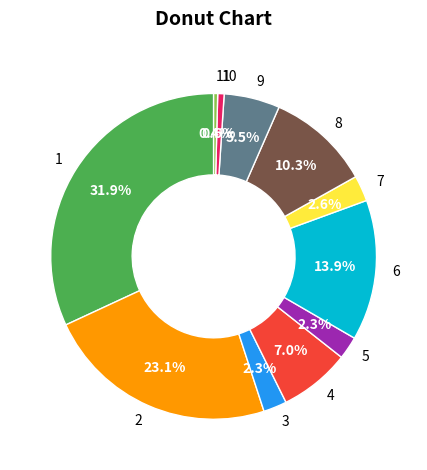

Between 8 and 11, which is larger?

8